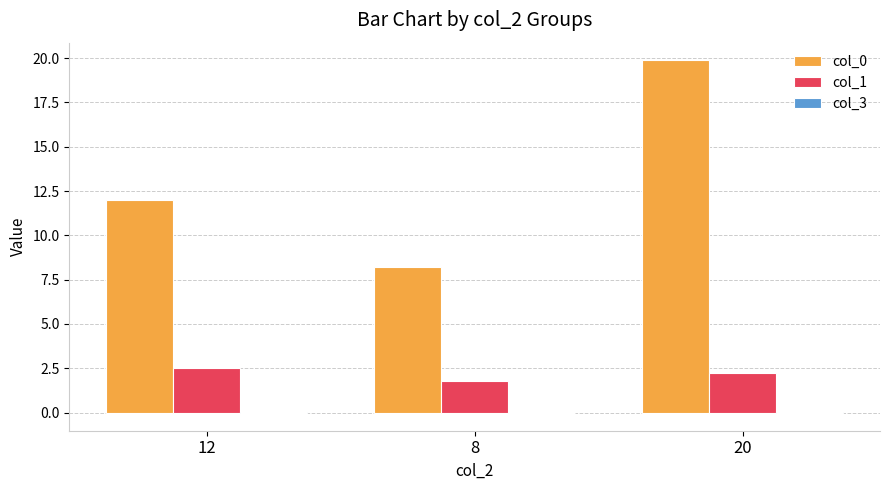

How many groups of bars are there?

3